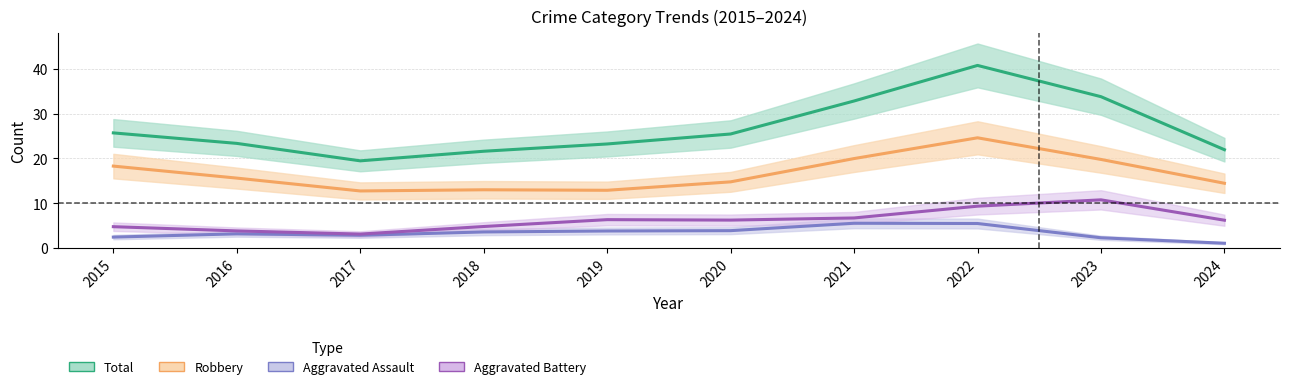

True or false: Aggravated Assault and Total intersect in this chart.

False